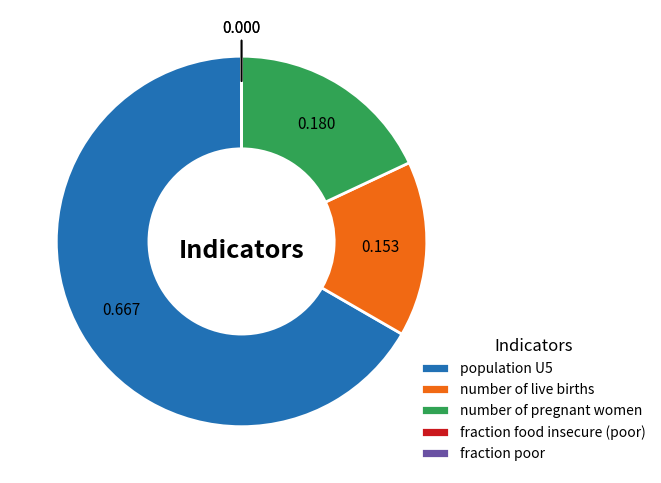

Is it true that population U5 is 79% of the pie?

False